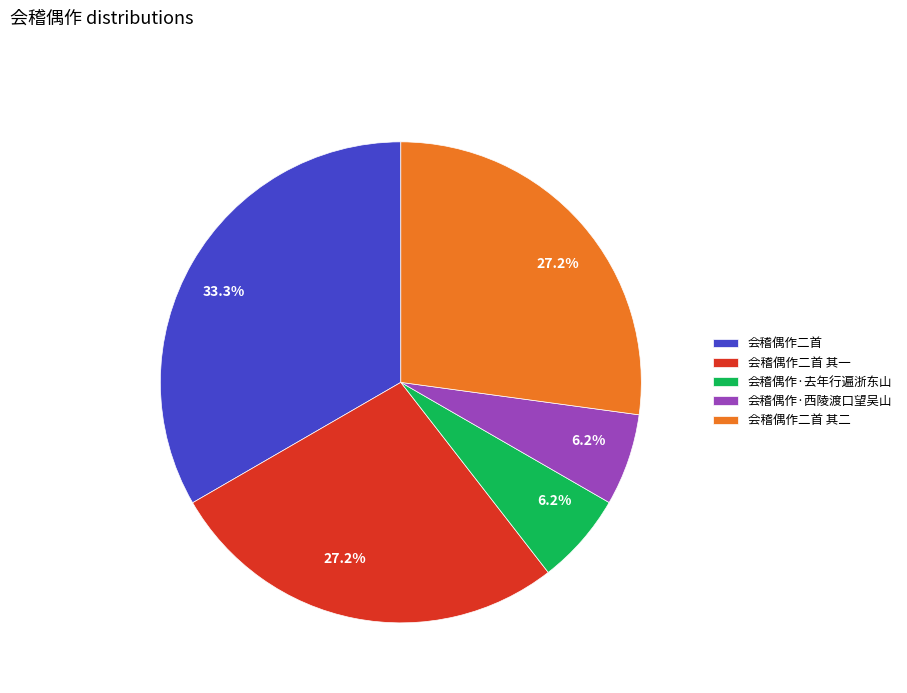

What percentage do 会稽偶作二首 其二 and 会稽偶作二首 其一 together represent?

54.3%